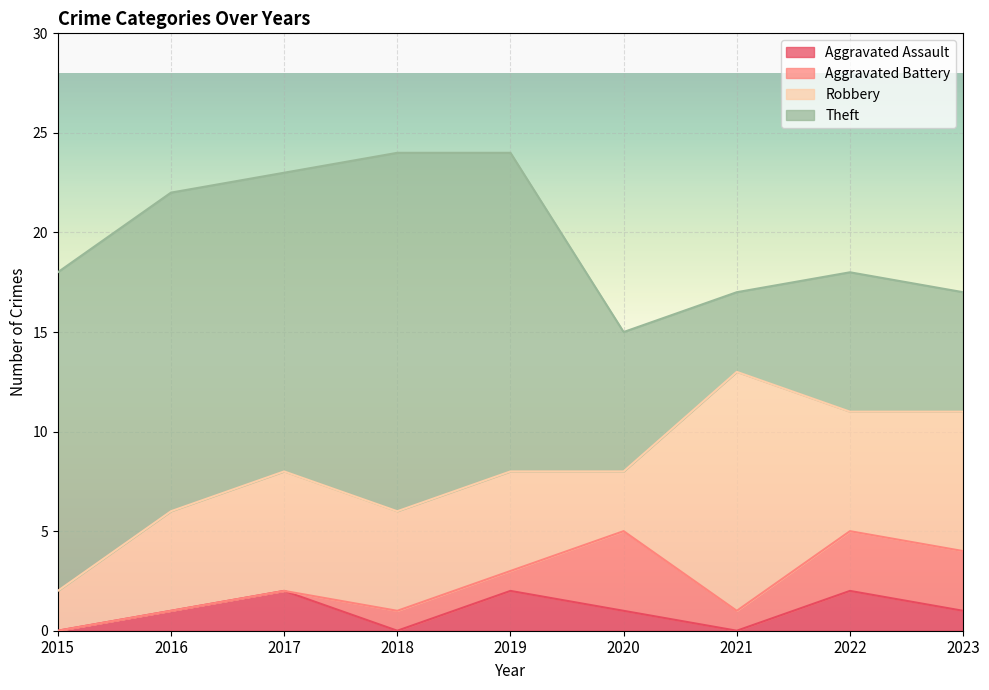

What is the sum of the Aggravated Battery values at 2023 and 2016?

3